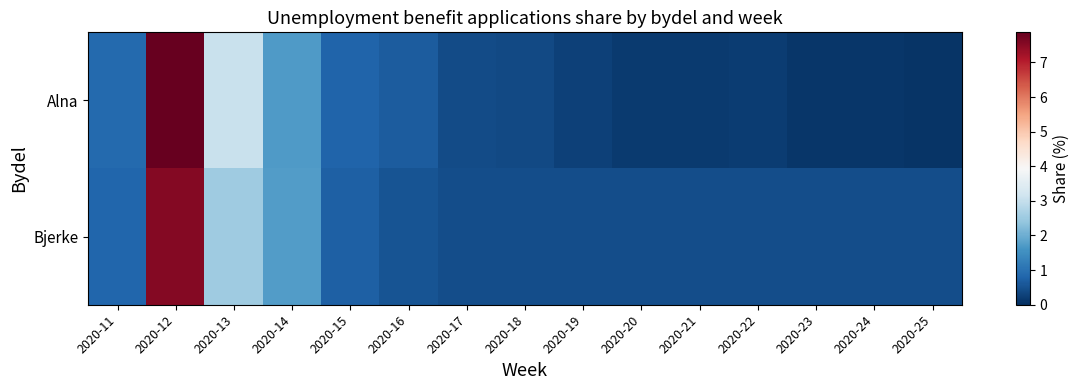

Which category has the lowest value across all series?

2020-25